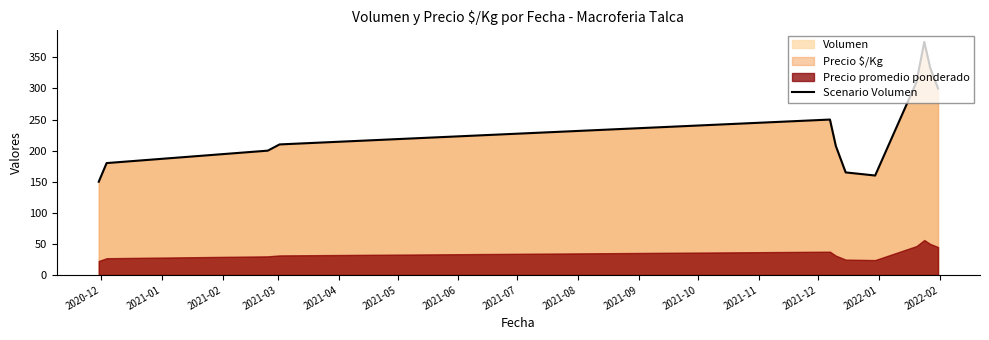

Does the chart have visible grid lines?

No